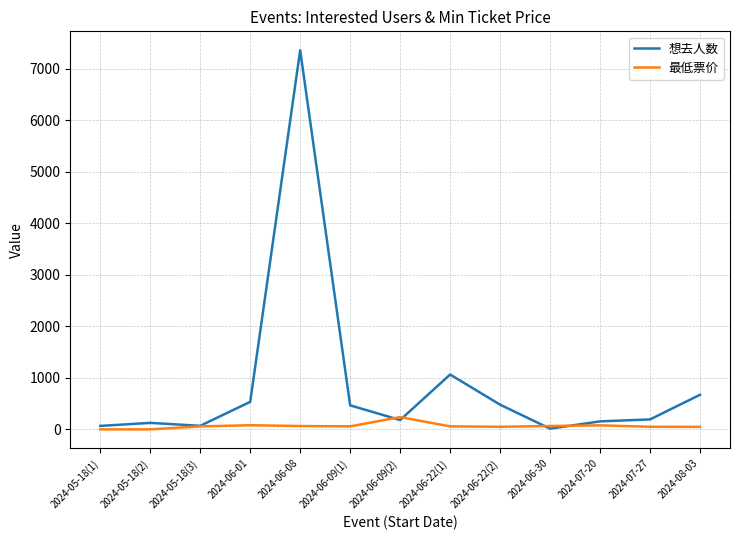

Does the chart display data point markers on the line(s)?

No